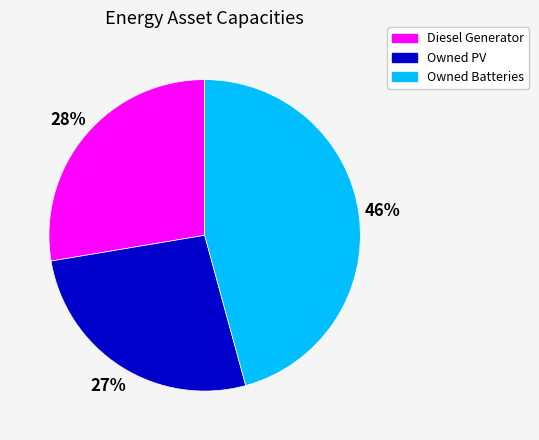

Do Owned Batteries and Diesel Generator together represent more than half of the pie?

Yes